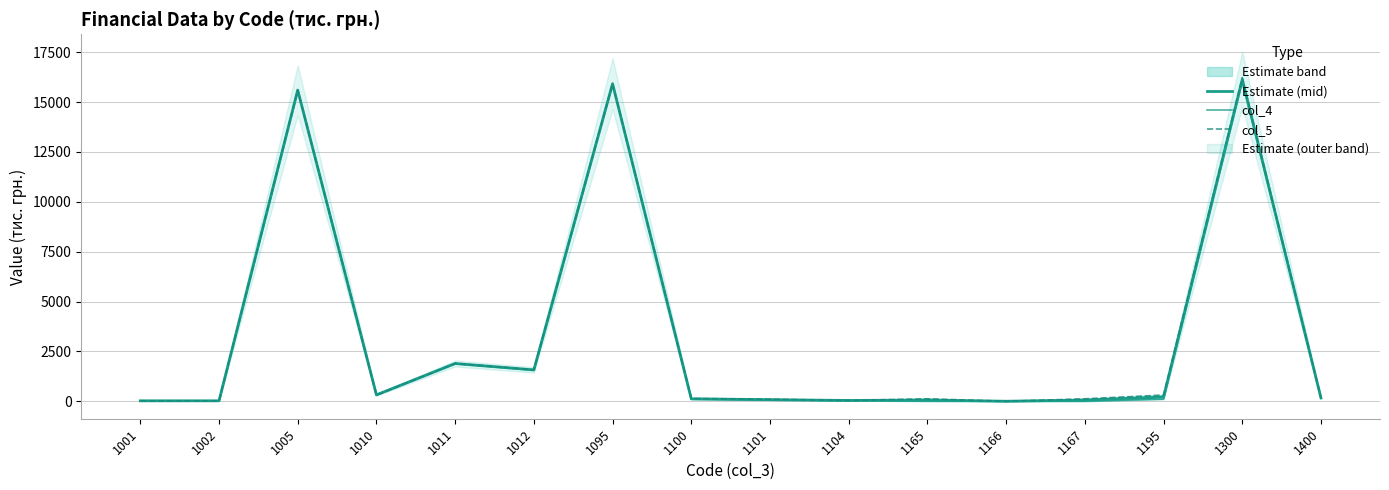

True or false: col_4 has a value of 8.4 at 1002.

False